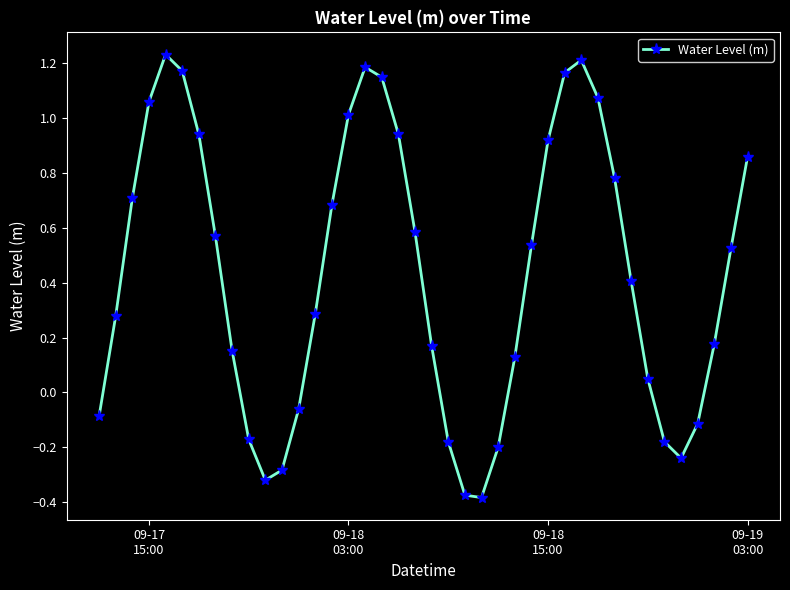

True or false: the data has more than 1 interior local peaks.

True